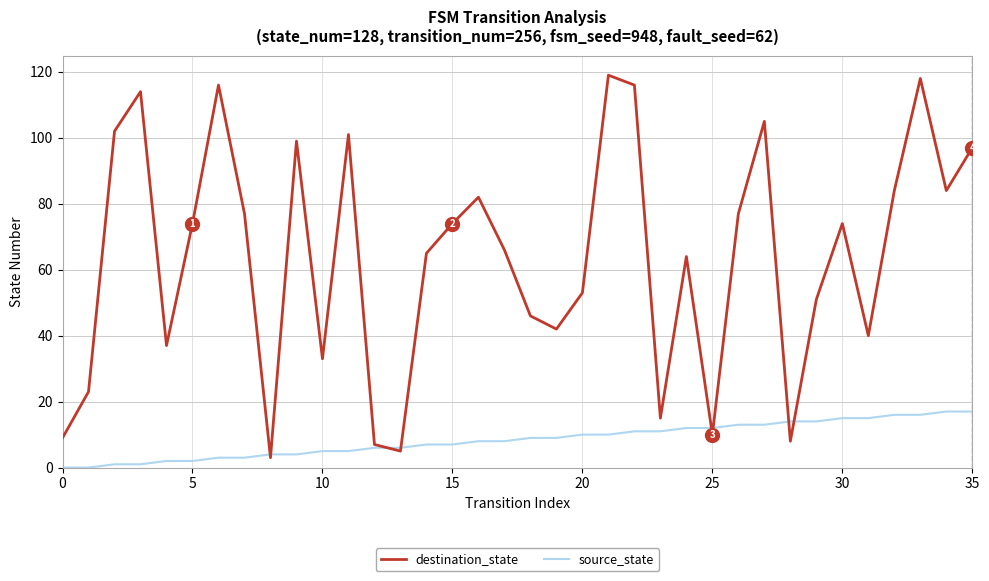

How many interior local valleys does the destination_state series have?

10